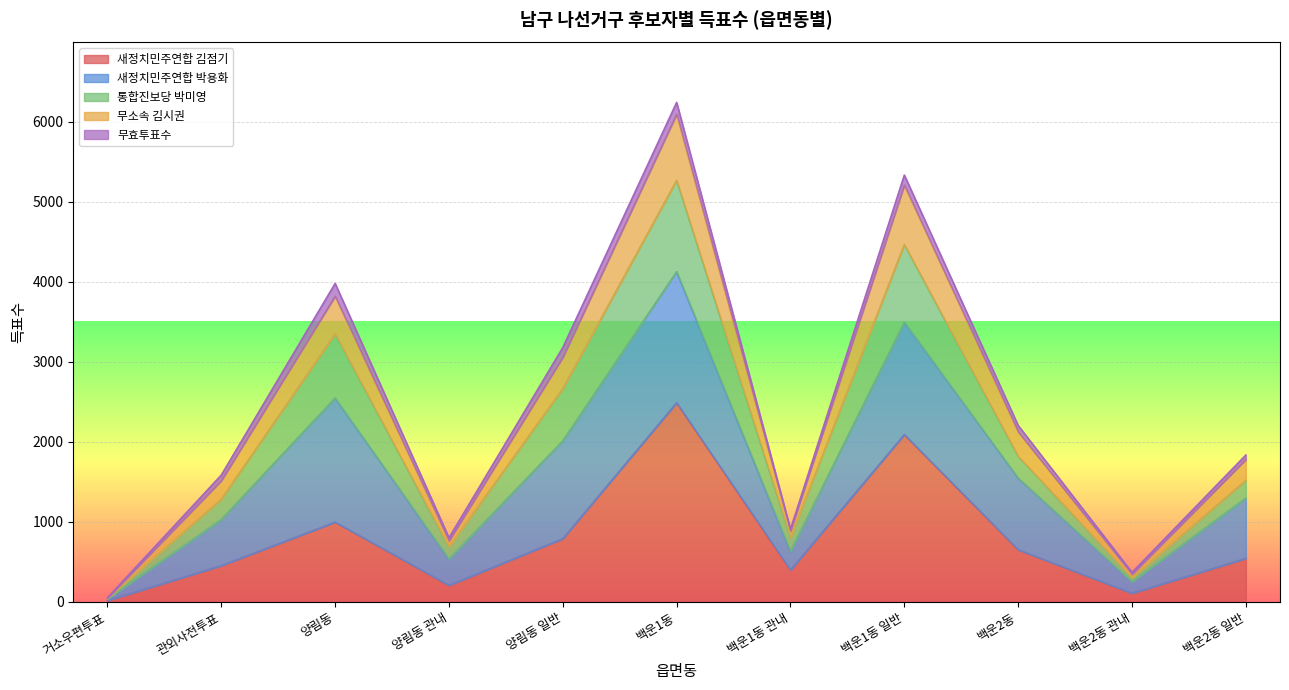

True or false: 새정치민주연합 김점기 and 무소속 김시권 cross at least once.

False